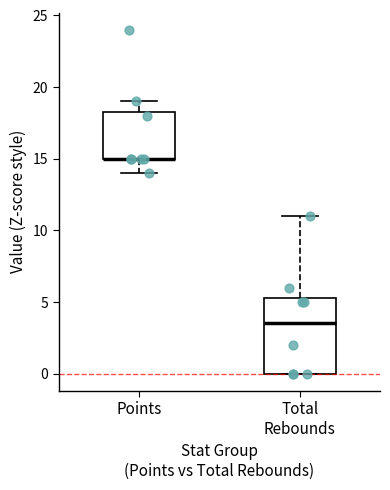

Which box is the tallest, from its lower edge to its upper edge?

Total Rebounds